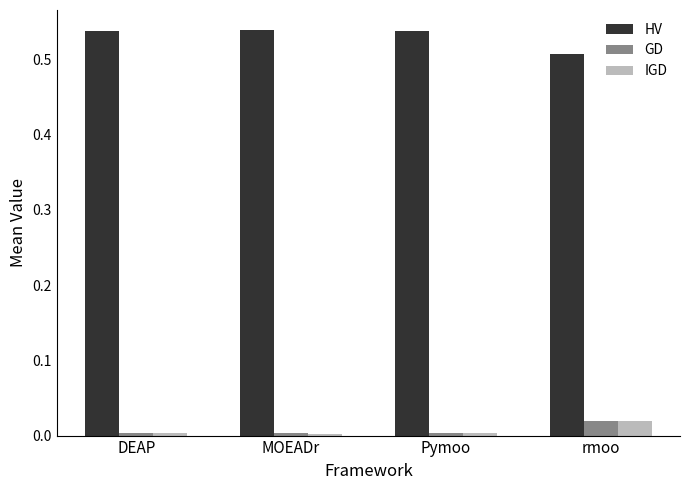

Is it true that HV equals 0.2 at rmoo?

False